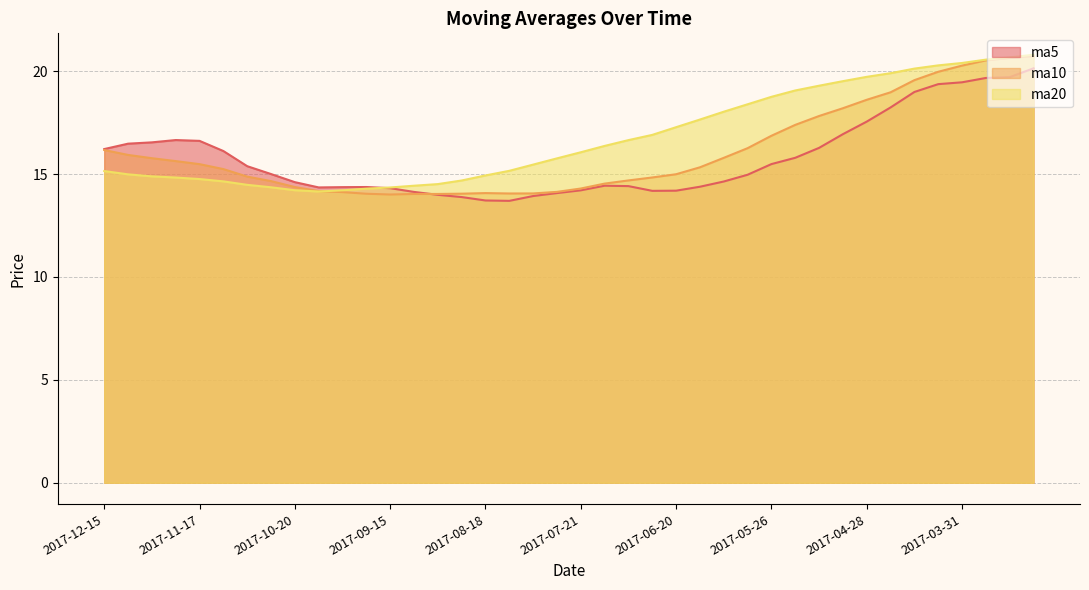

What is the sum of all ma10 values?

643.1